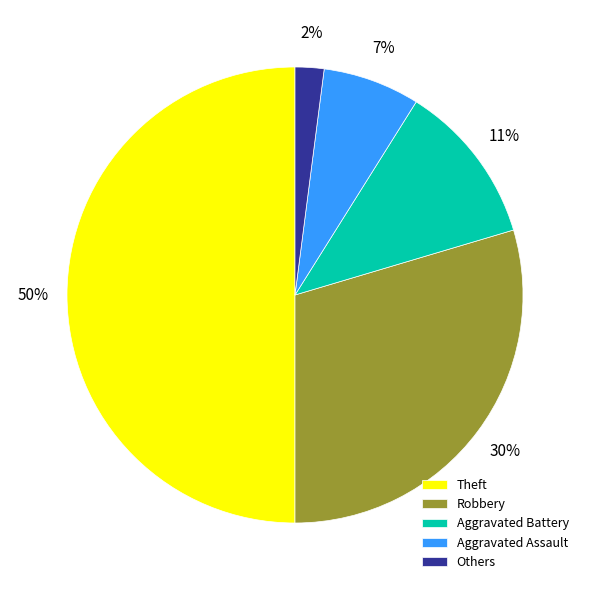

The Aggravated Battery slice represents 1% of the pie. True or false?

False